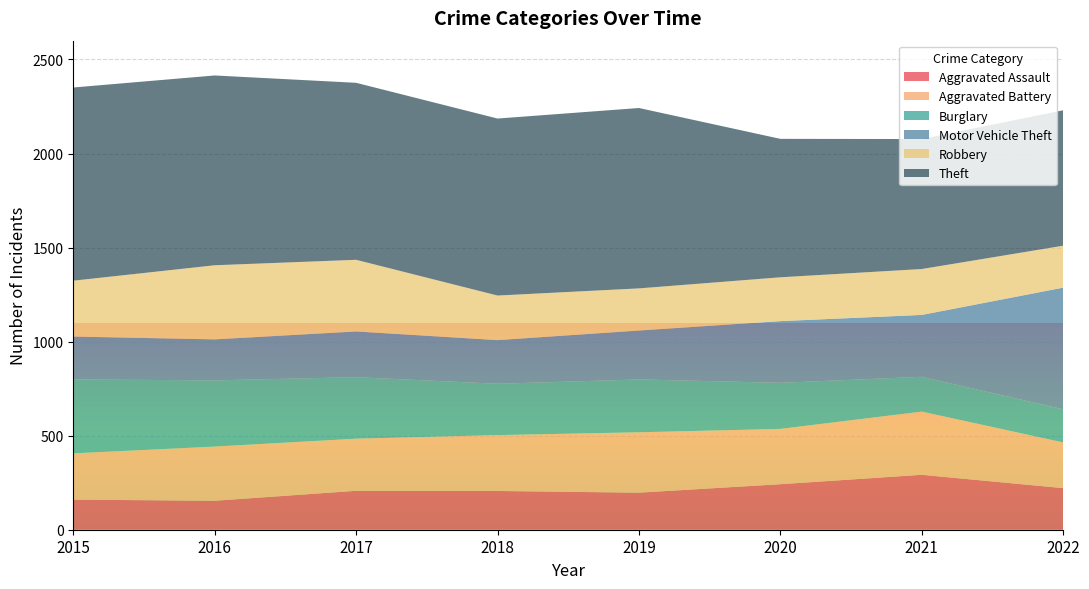

Reading left to right, what are all the values shown in this chart?

Aggravated Assault: 160	154	207	206	197	242	292	221
Aggravated Battery: 246	288	277	297	321	294	336	243
Burglary: 393	352	327	273	281	245	185	176
Motor Vehicle Theft: 228	218	243	232	260	328	329	647
Robbery: 297	394	381	237	224	233	244	223
Theft: 1027	1009	941	941	959	736	691	720